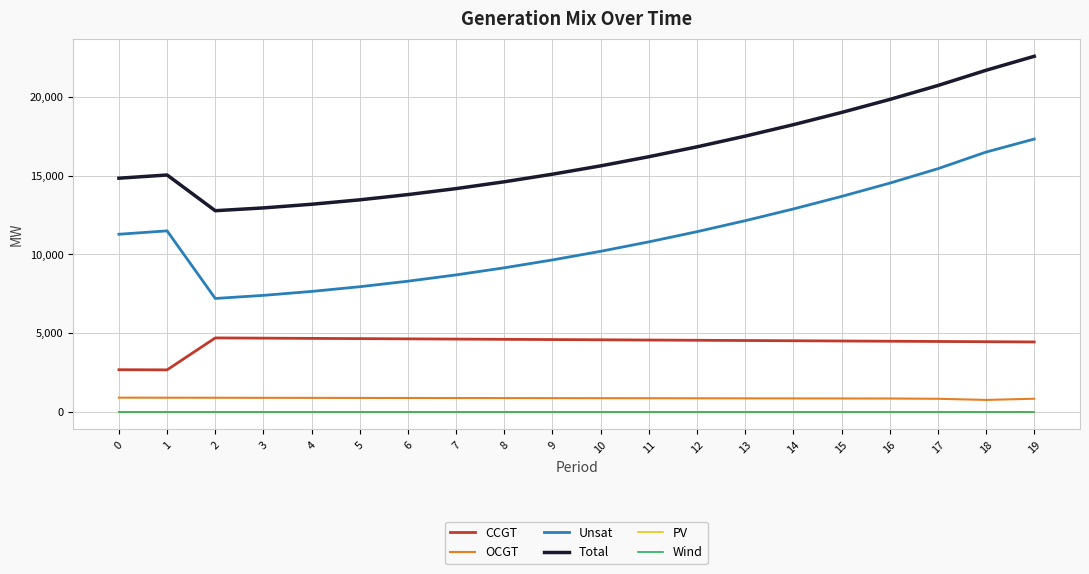

Does the chart have visible grid lines?

Yes